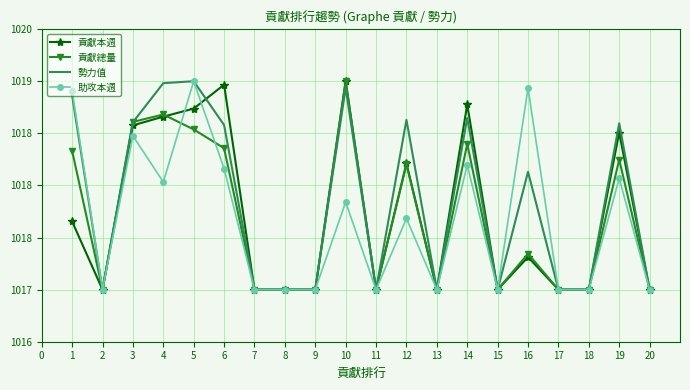

What is the greatest value displayed?

1019.0